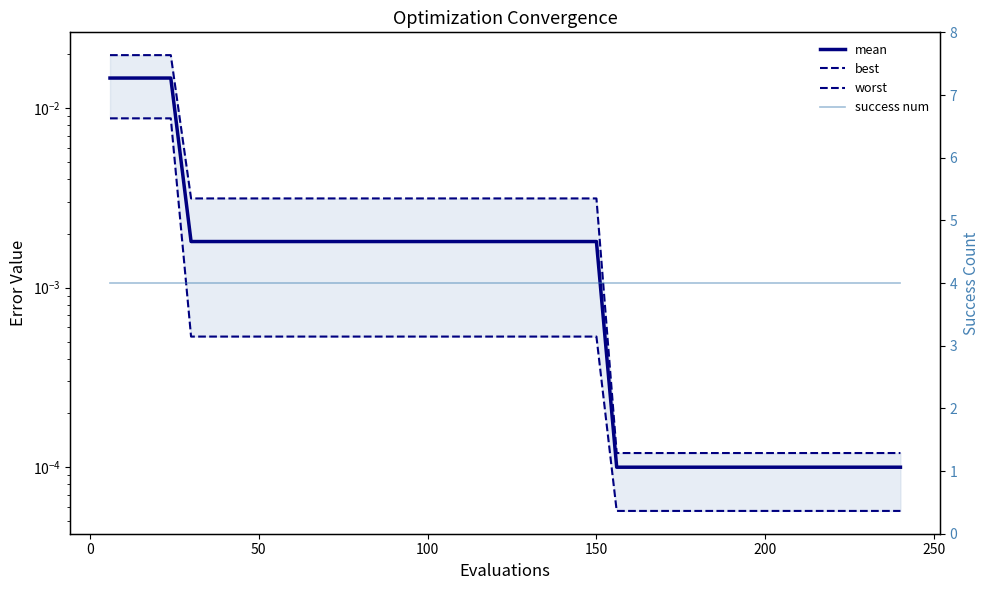

True or false: best and success num cross at least once.

False